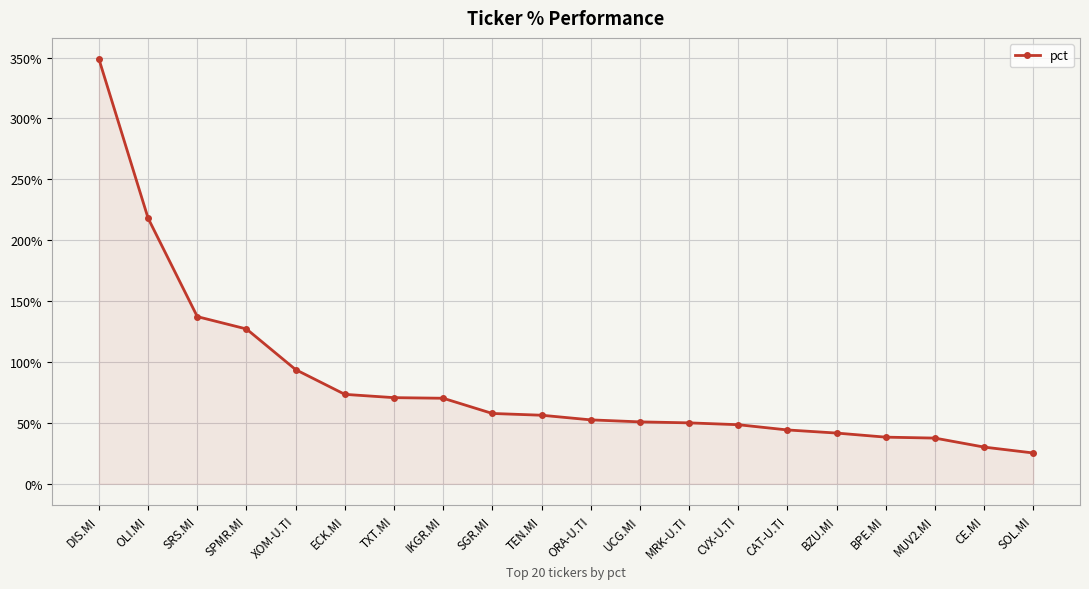

The value at ECK.MI is 73.5. True or false?

True